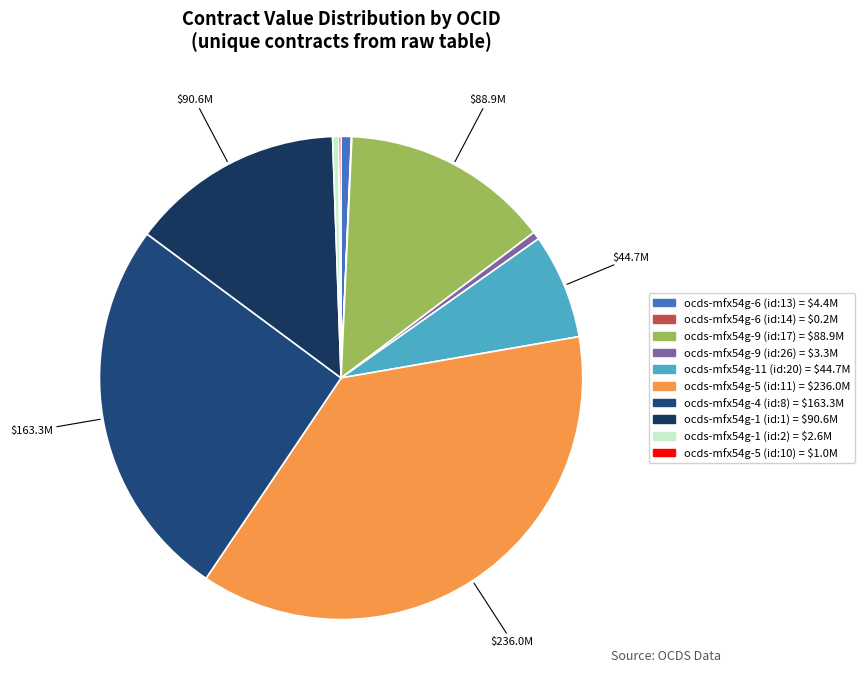

How many segments does this pie chart have?

10